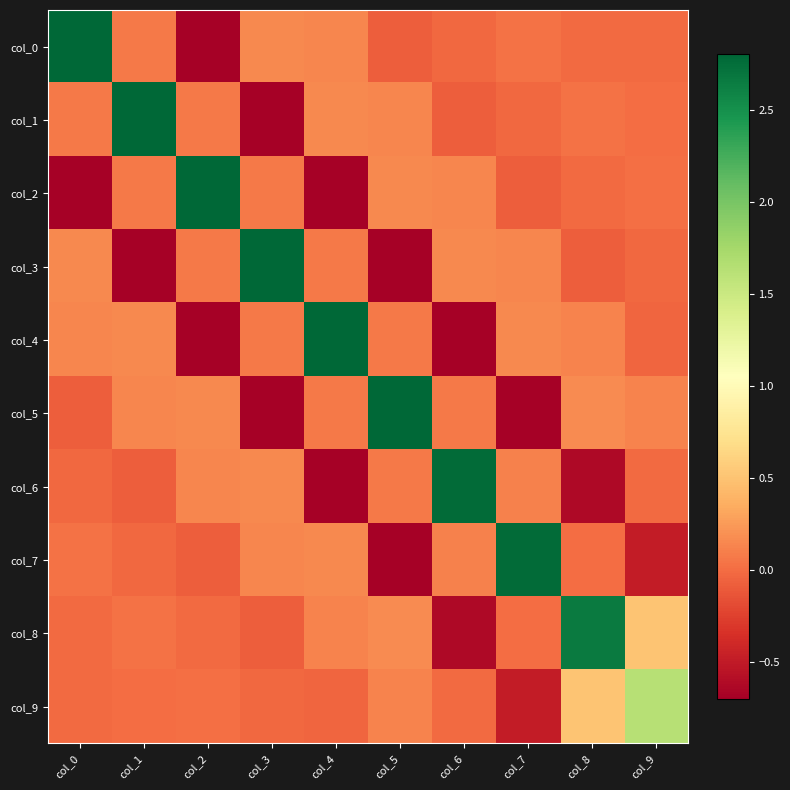

Reading right to left, transcribe all the data shown in this chart.

col_0: col_9=-0.0	col_8=-0.0	col_7=0.0	col_6=-0.0	col_5=-0.1	col_4=0.1	col_3=0.2	col_2=-0.7	col_1=0.1	col_0=2.8
col_1: col_9=0.0	col_8=0.0	col_7=-0.0	col_6=-0.1	col_5=0.1	col_4=0.2	col_3=-0.7	col_2=0.1	col_1=2.8	col_0=0.1
col_2: col_9=0.0	col_8=-0.0	col_7=-0.1	col_6=0.1	col_5=0.2	col_4=-0.7	col_3=0.1	col_2=2.8	col_1=0.1	col_0=-0.7
col_3: col_9=-0.0	col_8=-0.1	col_7=0.1	col_6=0.2	col_5=-0.7	col_4=0.1	col_3=2.8	col_2=0.1	col_1=-0.7	col_0=0.2
col_4: col_9=-0.0	col_8=0.1	col_7=0.2	col_6=-0.7	col_5=0.1	col_4=2.8	col_3=0.1	col_2=-0.7	col_1=0.2	col_0=0.1
col_5: col_9=0.1	col_8=0.2	col_7=-0.7	col_6=0.1	col_5=2.8	col_4=0.1	col_3=-0.7	col_2=0.2	col_1=0.1	col_0=-0.1
col_6: col_9=-0.0	col_8=-0.6	col_7=0.1	col_6=2.8	col_5=0.1	col_4=-0.7	col_3=0.2	col_2=0.1	col_1=-0.1	col_0=-0.0
col_7: col_9=-0.5	col_8=-0.0	col_7=2.8	col_6=0.1	col_5=-0.7	col_4=0.2	col_3=0.1	col_2=-0.1	col_1=-0.0	col_0=0.0
col_8: col_9=0.5	col_8=2.7	col_7=-0.0	col_6=-0.6	col_5=0.2	col_4=0.1	col_3=-0.1	col_2=-0.0	col_1=0.0	col_0=-0.0
col_9: col_9=1.6	col_8=0.5	col_7=-0.5	col_6=-0.0	col_5=0.1	col_4=-0.0	col_3=-0.0	col_2=0.0	col_1=0.0	col_0=-0.0